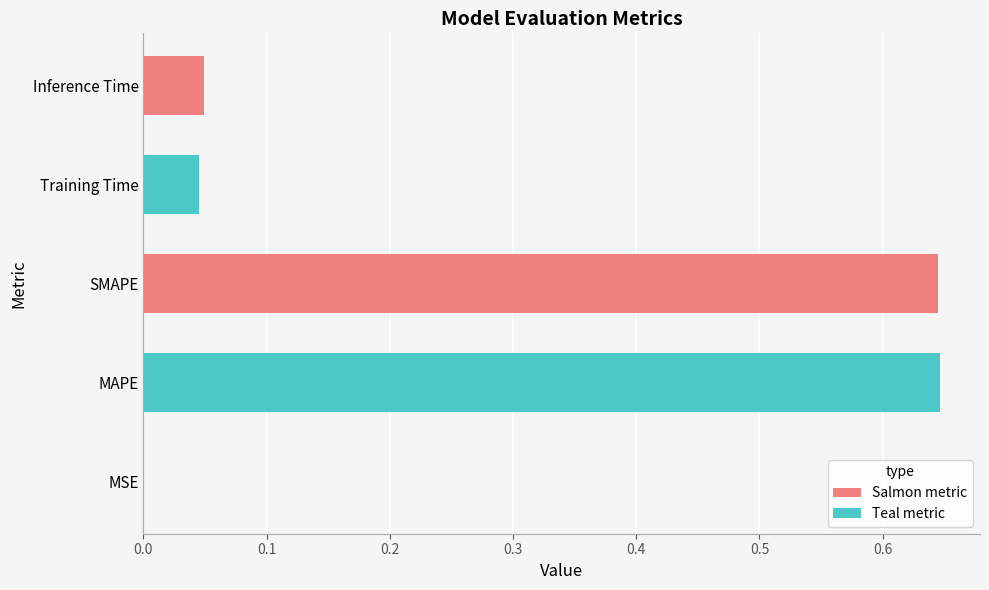

True or false: the data shows 0.0 at Training Time.

True